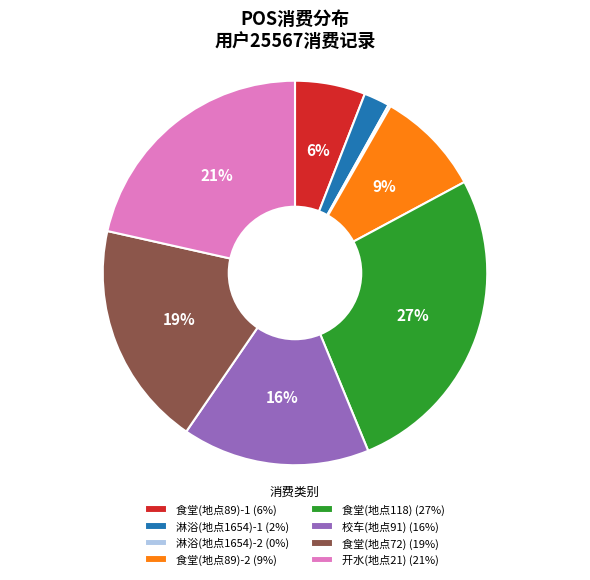

To the nearest percent, what portion does 食堂(地点89)-2 represent?

9%